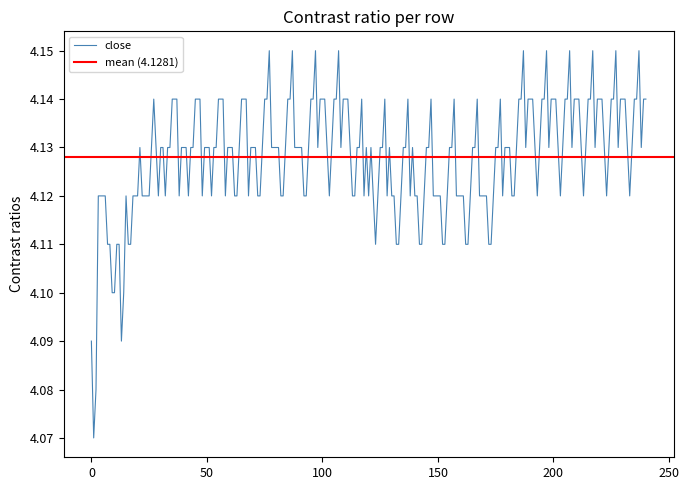

Is this an area chart (filled region under the line)?

No